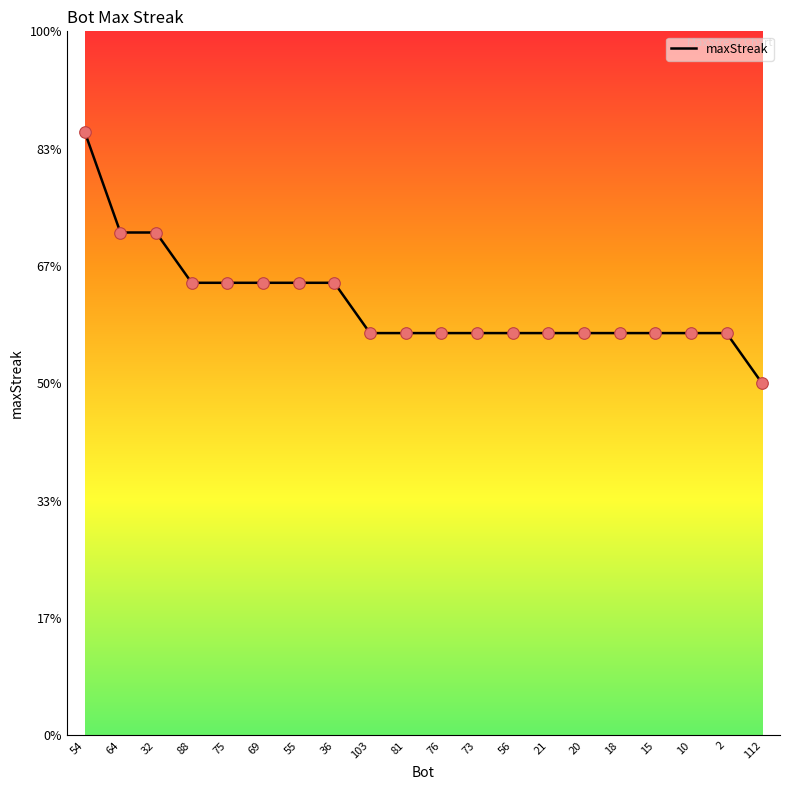

Which has a higher value, 32 or 21?

32